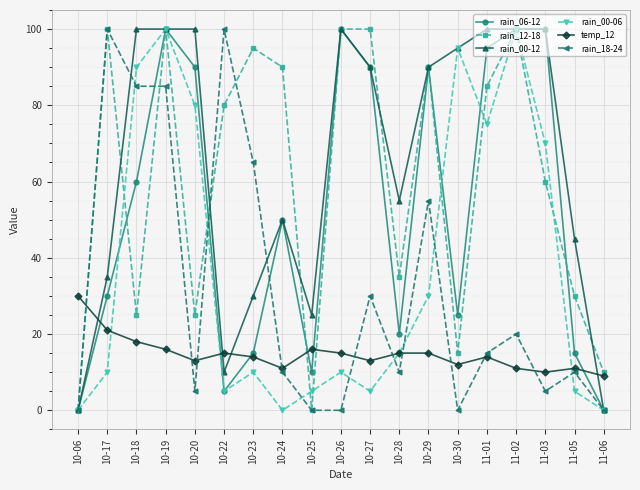

Rank the series at 10-20 from highest to lowest value.

rain_00-12, rain_06-12, rain_00-06, rain_12-18, temp_12, rain_18-24